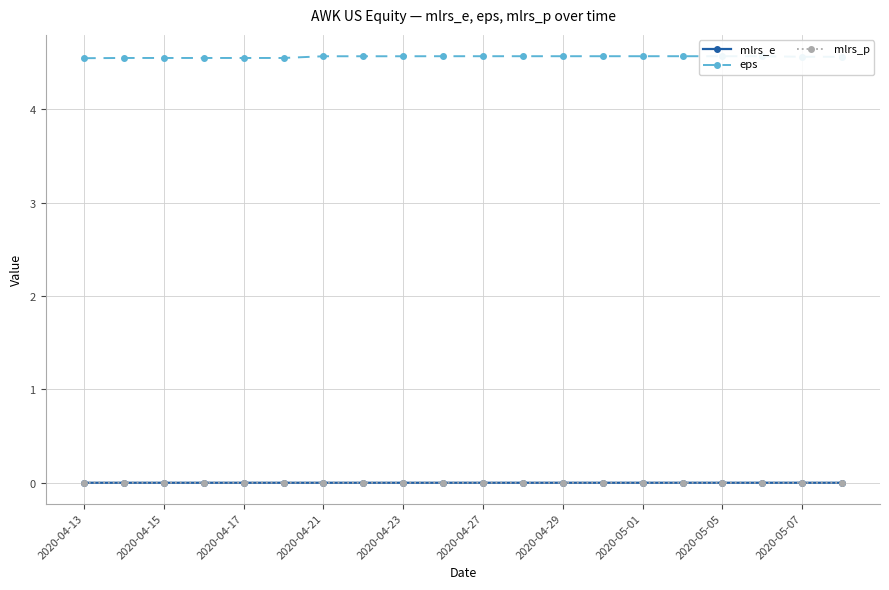

What is the greatest value displayed?

4.6